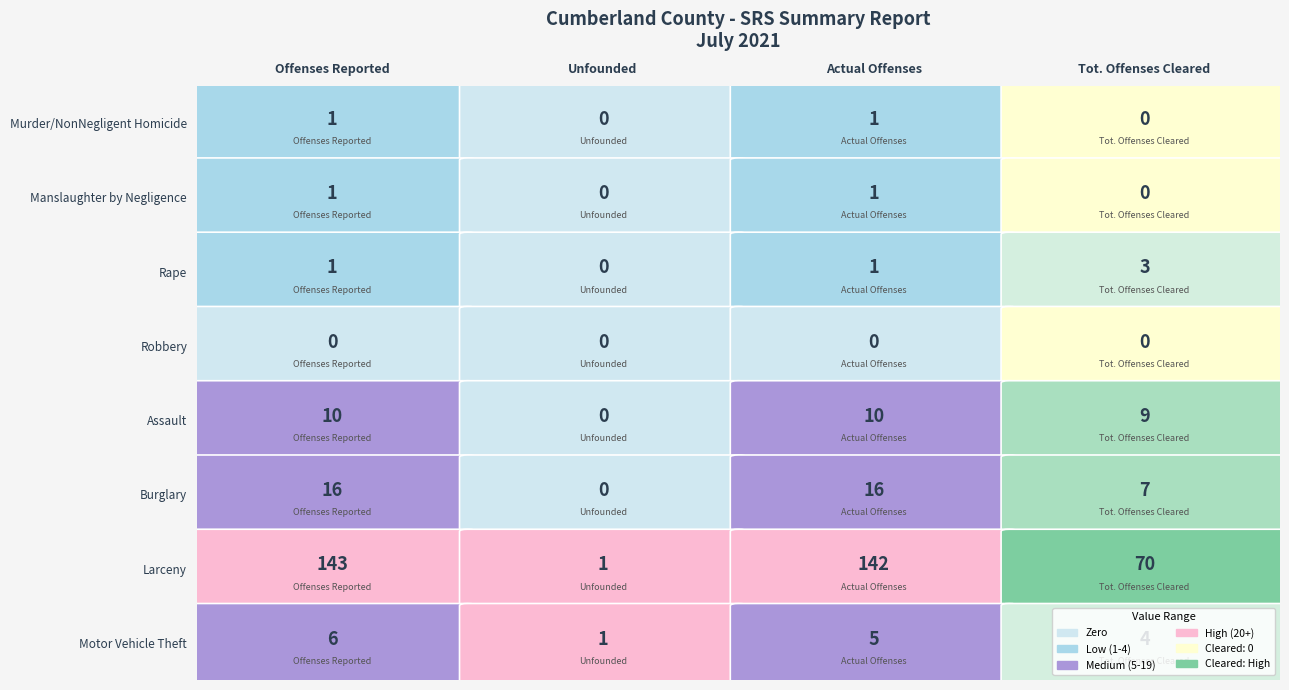

Reading left to right, list all the values displayed in this chart.

Murder/NonNegligent Homicide: 0=1	1=0	2=1	3=0
Manslaughter by Negligence: 0=1	1=0	2=1	3=0
Rape: 0=1	1=0	2=1	3=3
Robbery: 0=0	1=0	2=0	3=0
Assault: 0=10	1=0	2=10	3=9
Burglary: 0=16	1=0	2=16	3=7
Larceny: 0=143	1=1	2=142	3=70
Motor Vehicle Theft: 0=6	1=1	2=5	3=4